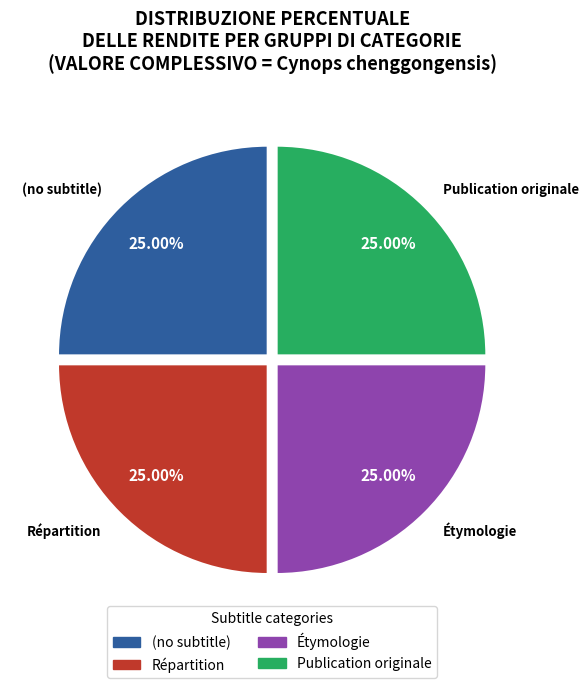

Approximately how many times larger is the value at Étymologie compared to (no subtitle)?

1.0